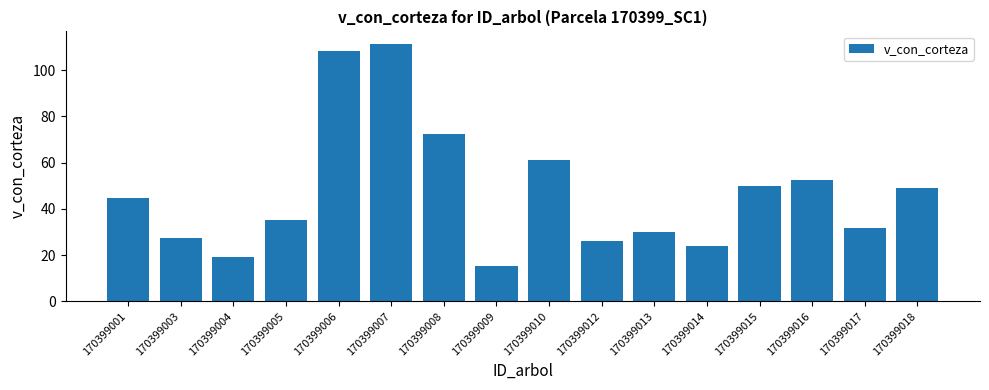

The chart shows a value of 15.3 at 170399009. True or false?

True